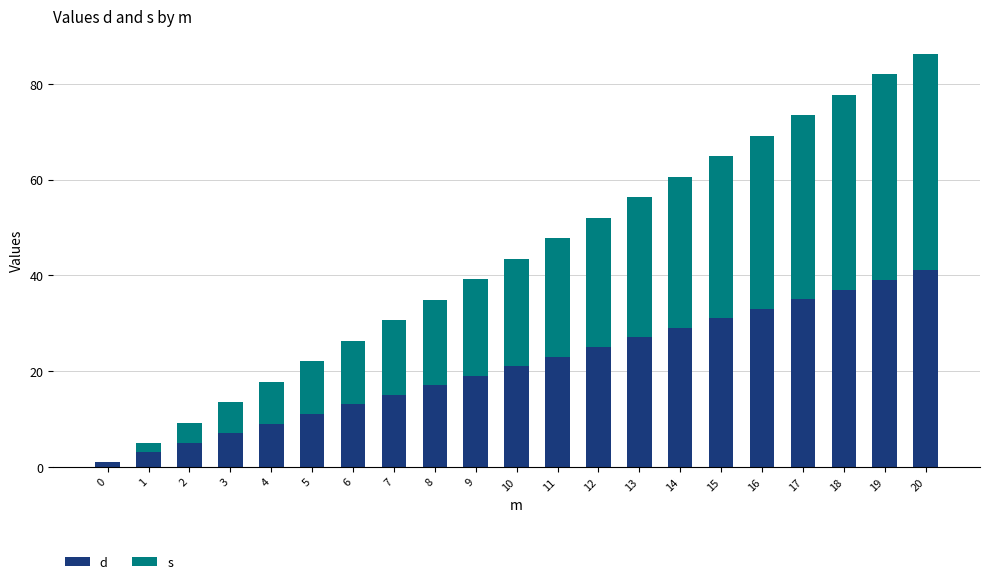

At which category is the sum across all series the highest?

20